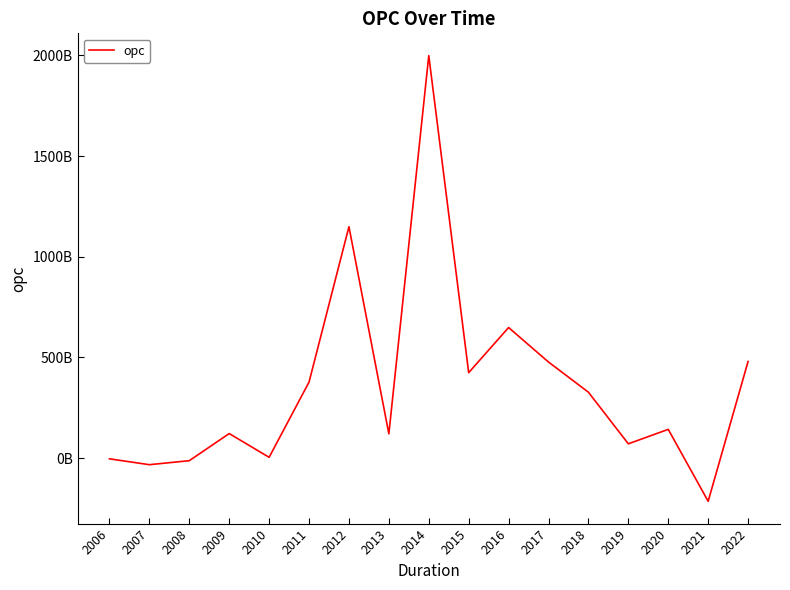

What is the difference between the maximum and minimum values?

2213601149221